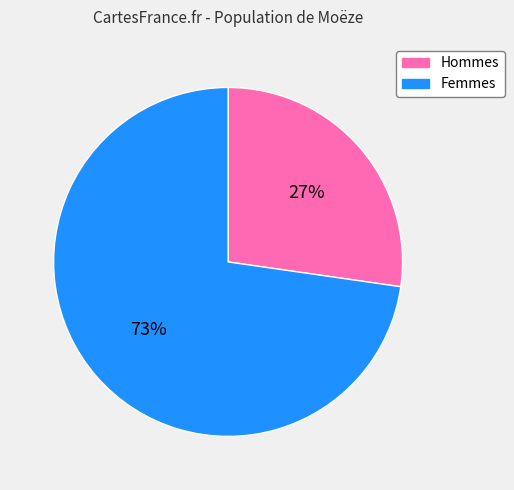

Does any single category account for the majority?

Yes